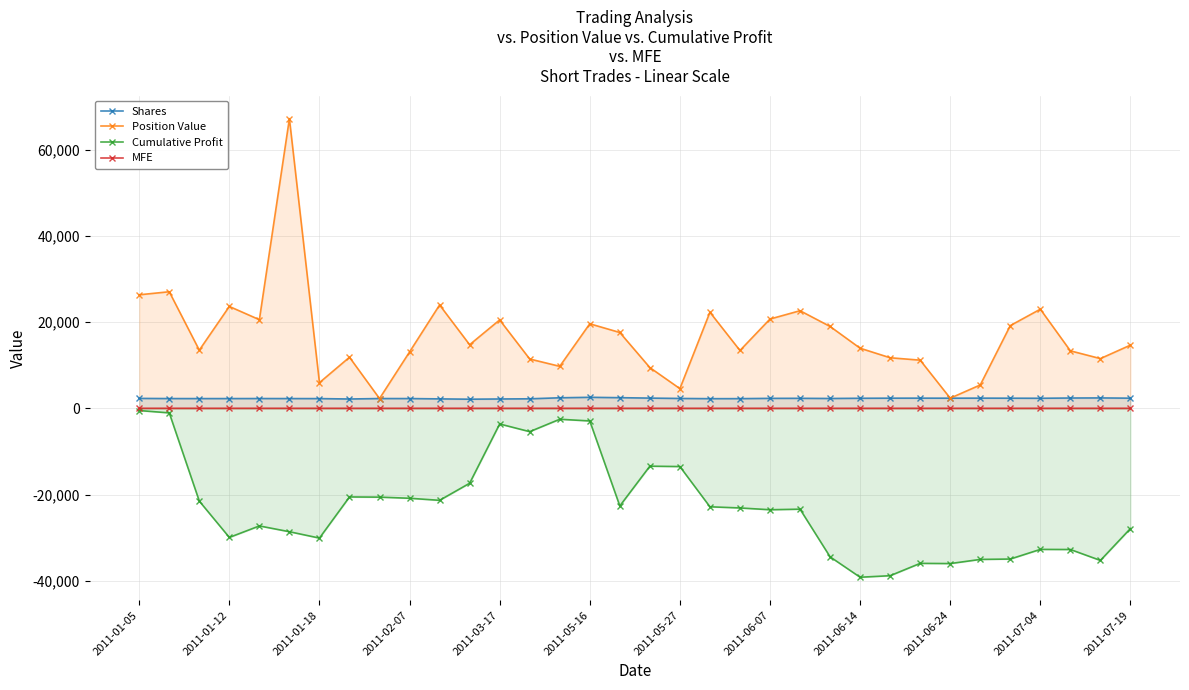

List the series in order of their peak value, lowest first.

Cumulative Profit, MFE, Shares, Position Value